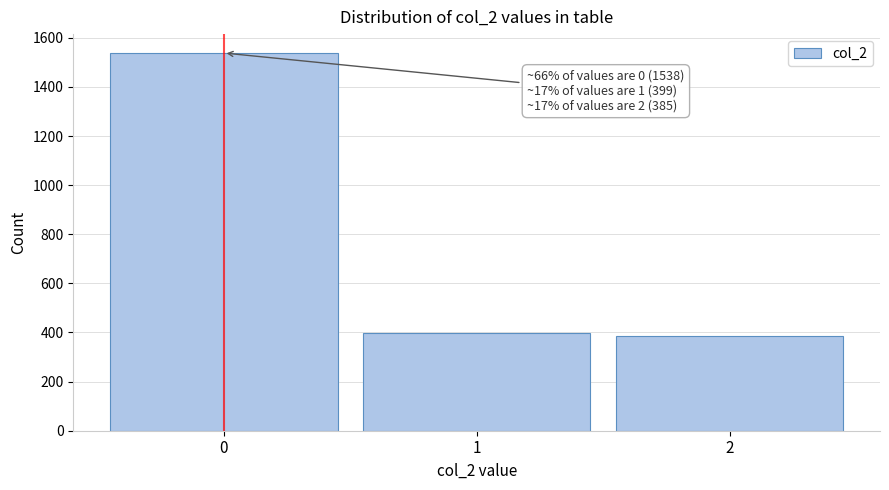

Reading left to right, what are all the values shown in this chart?

0=1538	1=399	2=385